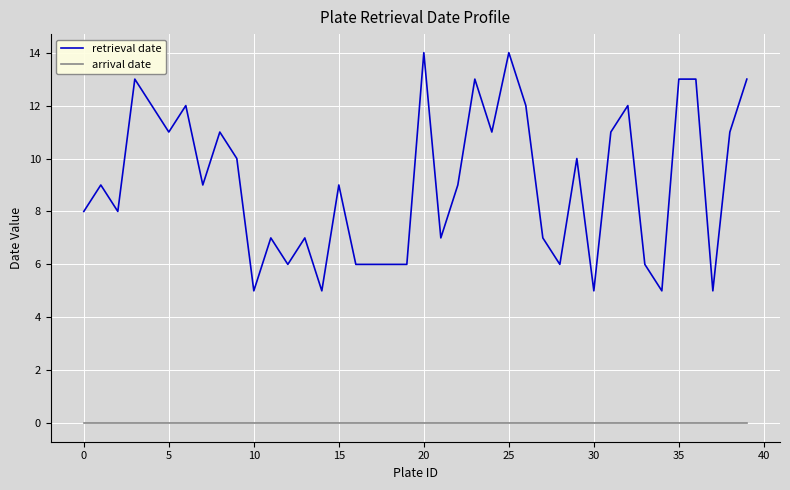

Rank the series by their average value, from lowest to highest.

arrival date, retrieval date